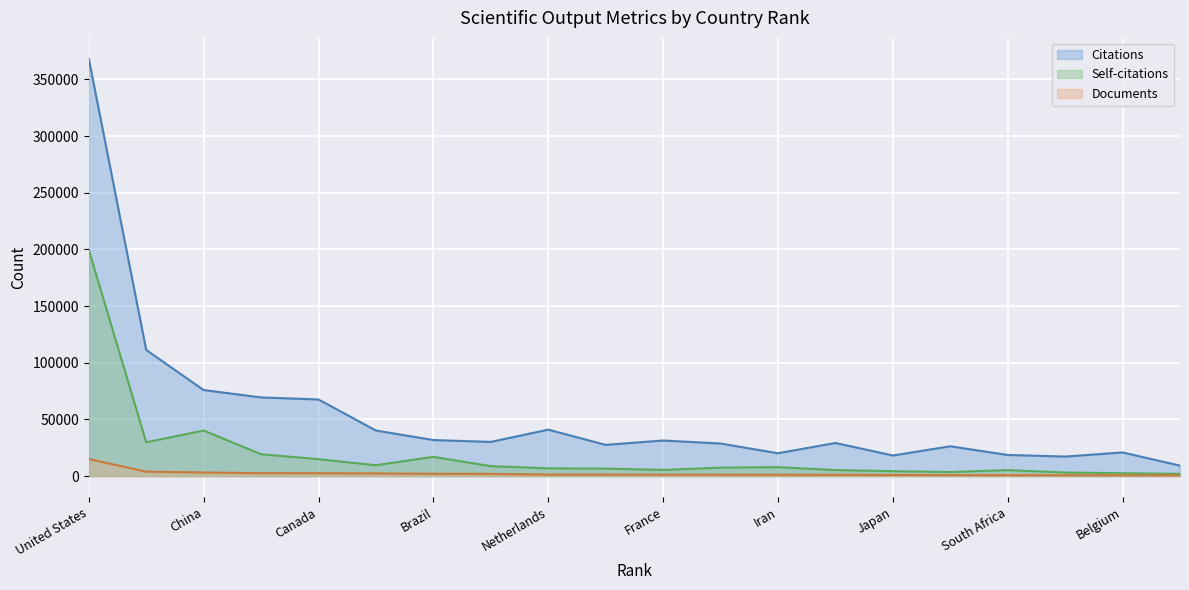

Between Turkey and South Korea, which is larger?

South Korea